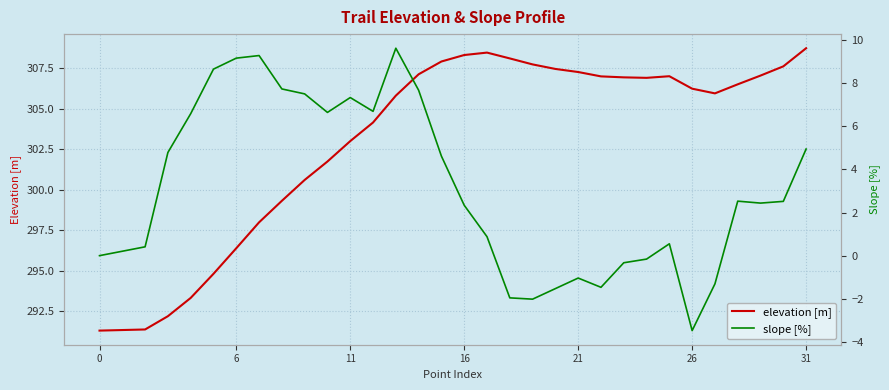

In slope [%], how many points are higher than both neighbors (excluding endpoints)?

6